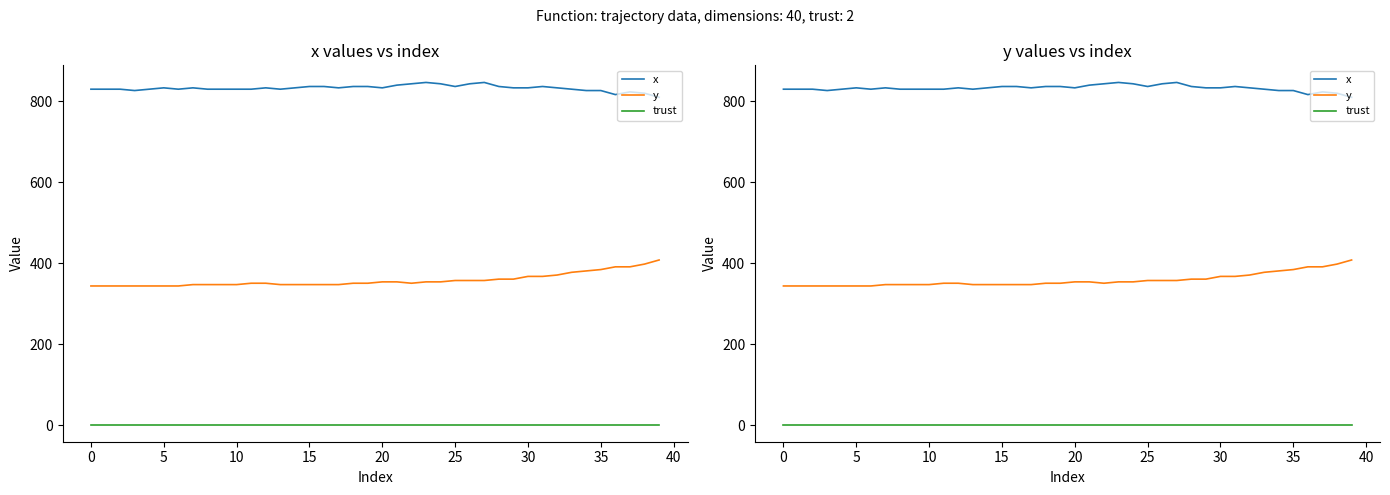

True or false: x and trust cross at least once.

False